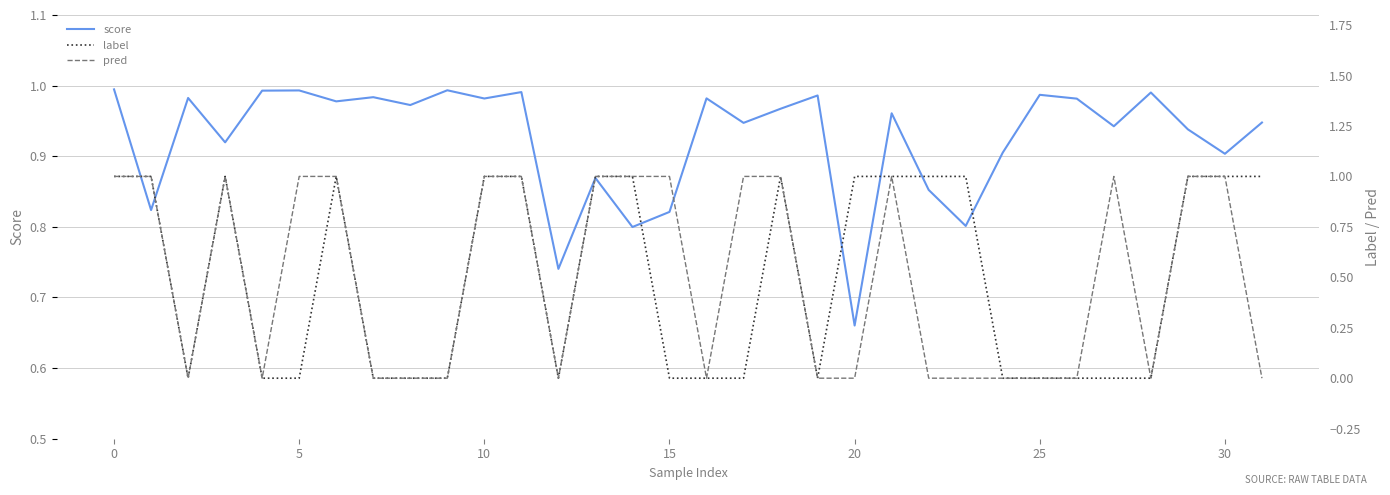

Where is score nearest to the value 0?

20